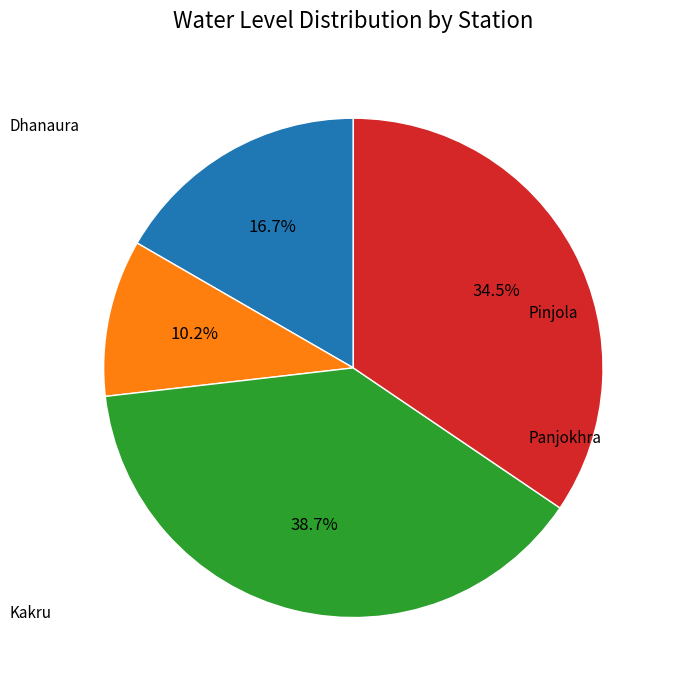

Does any single category account for the majority?

No